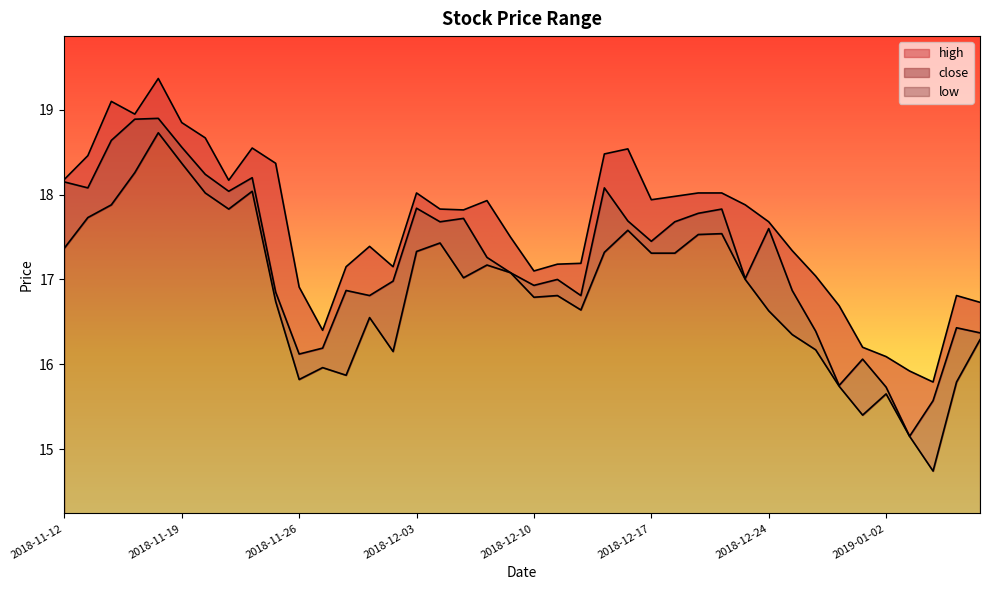

What is the value of the close point at the 7th from the left?

18.2